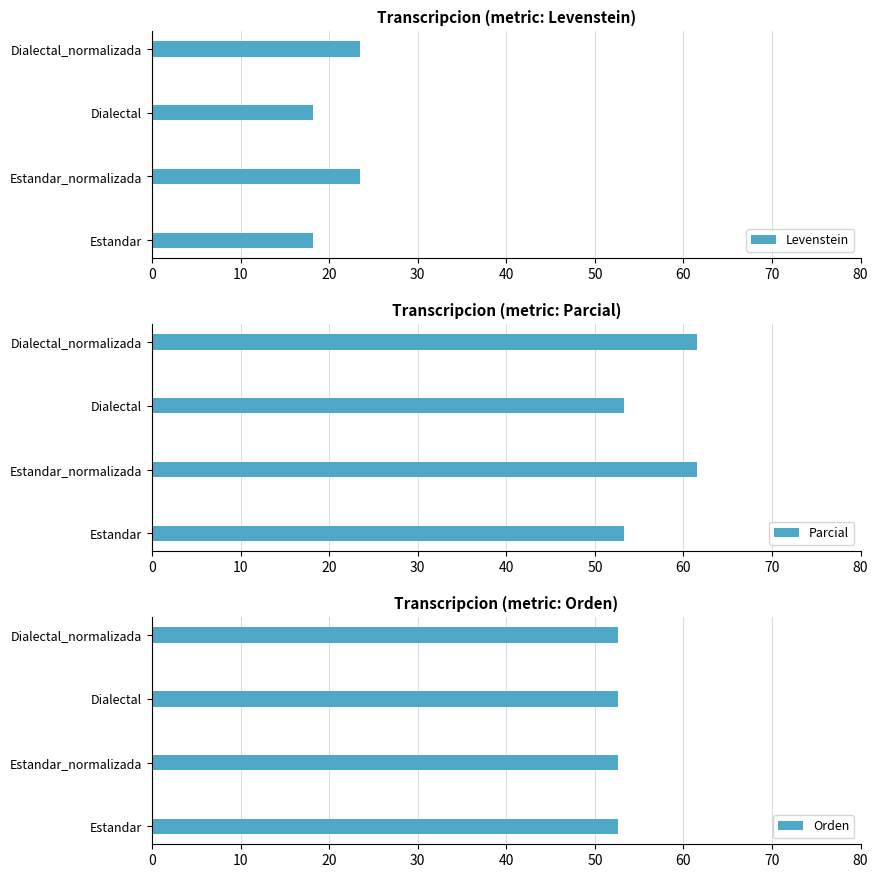

The value of Parcial at Dialectal is 14.2. True or false?

False